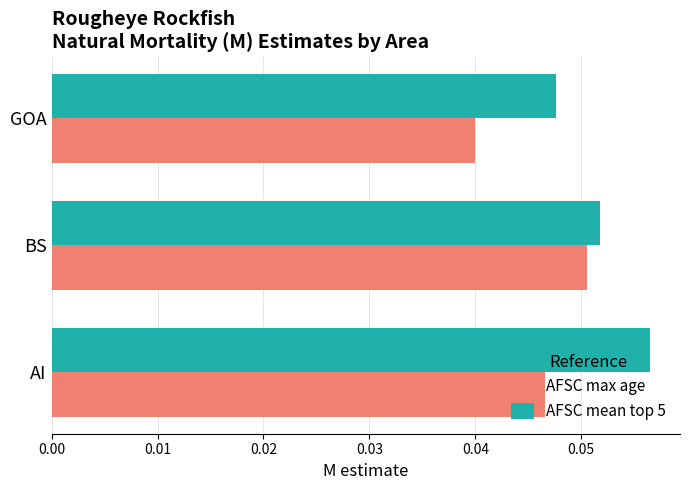

List the series in order of their overall mean, lowest first.

AFSC max age, AFSC mean top 5